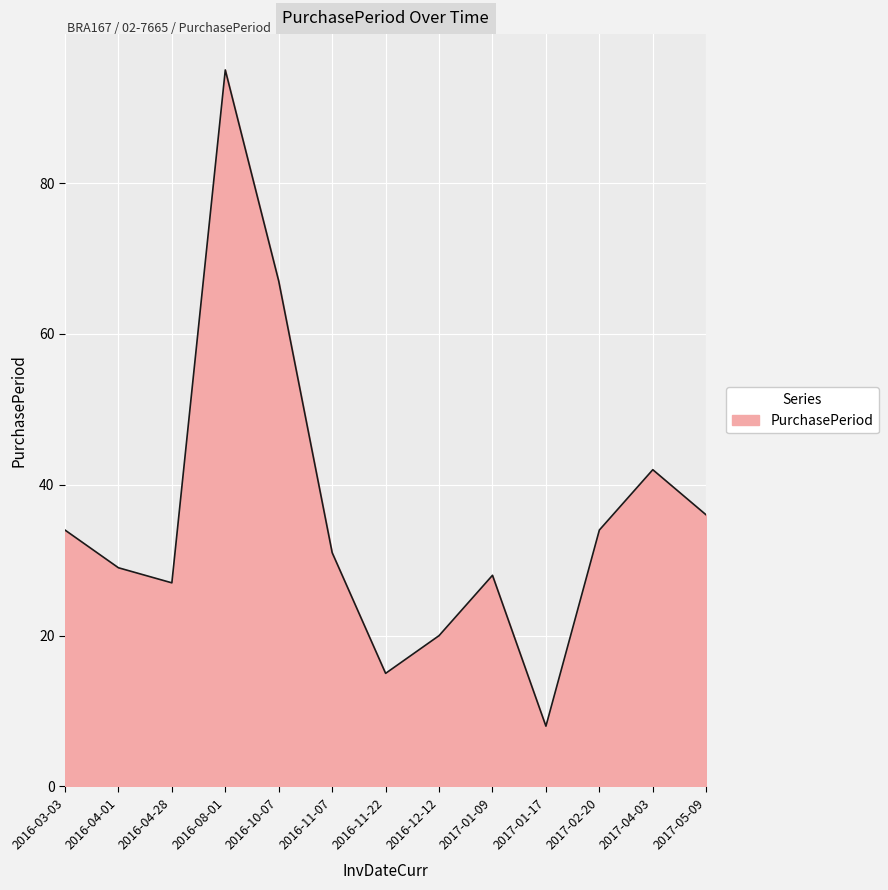

Reading left to right, list all the values displayed in this chart.

34	29	27	95	67	31	15	20	28	8	34	42	36